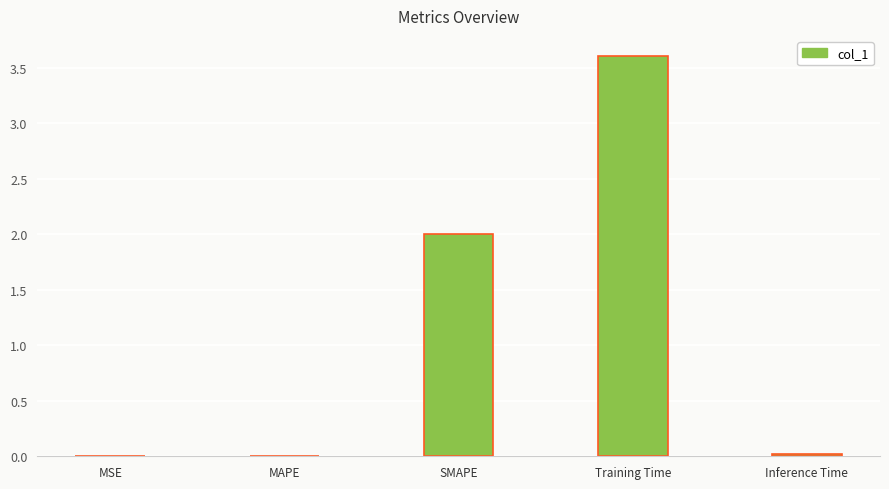

What is the maximum value shown in the chart?

3.6